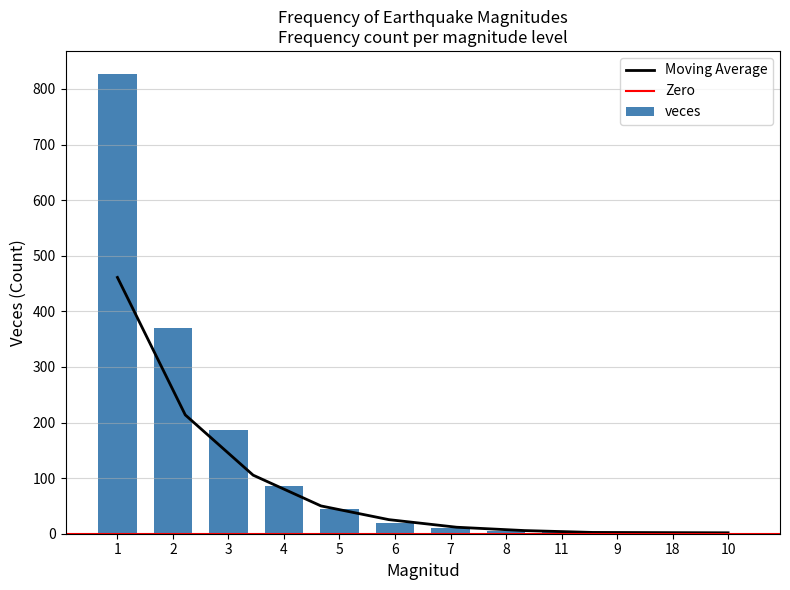

What is the difference between the values at 10 and 3?

185